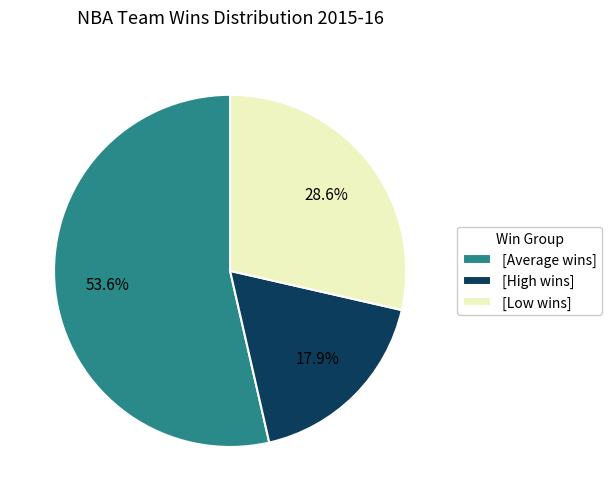

Between [High wins] and [Low wins], which is larger?

[Low wins]